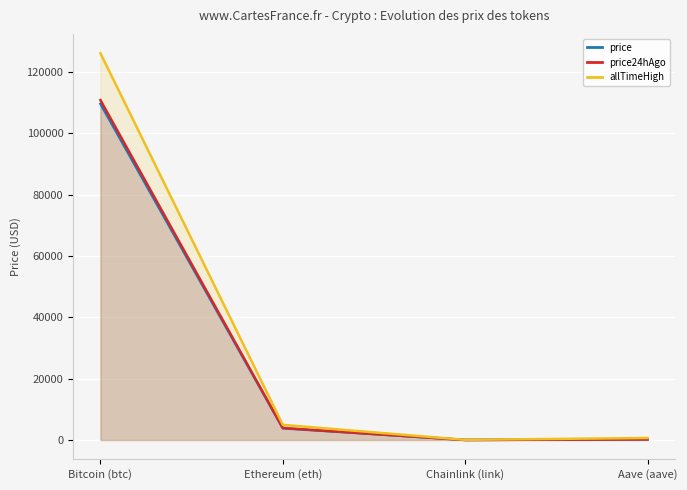

At how many categories does at least one series exceed 15171?

1